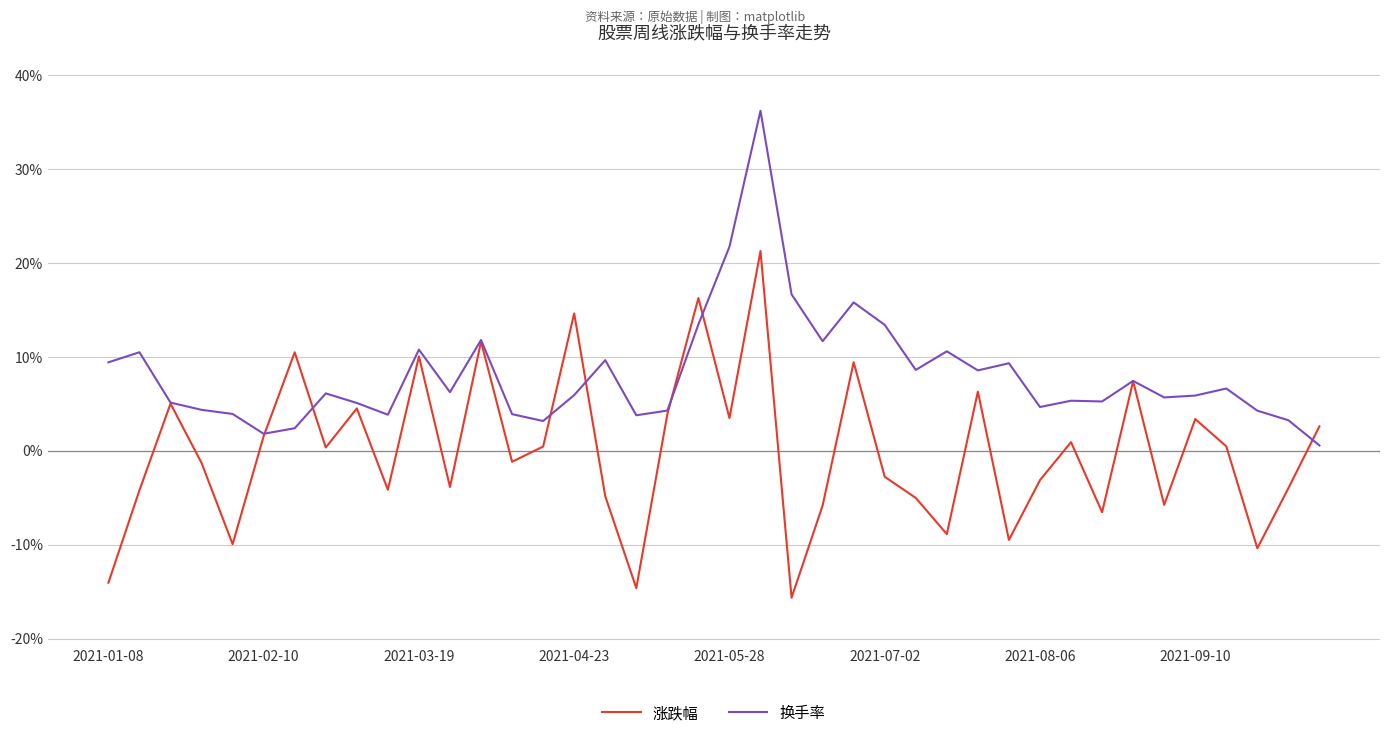

Which series has the largest total across all categories?

换手率